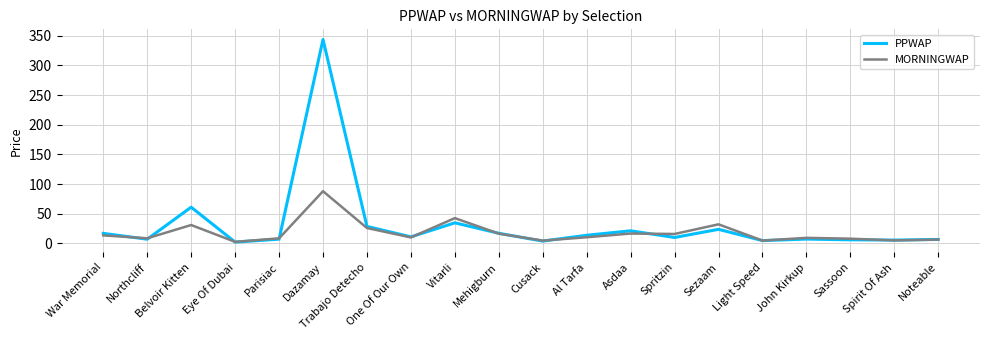

How many lines are shown in the chart?

2